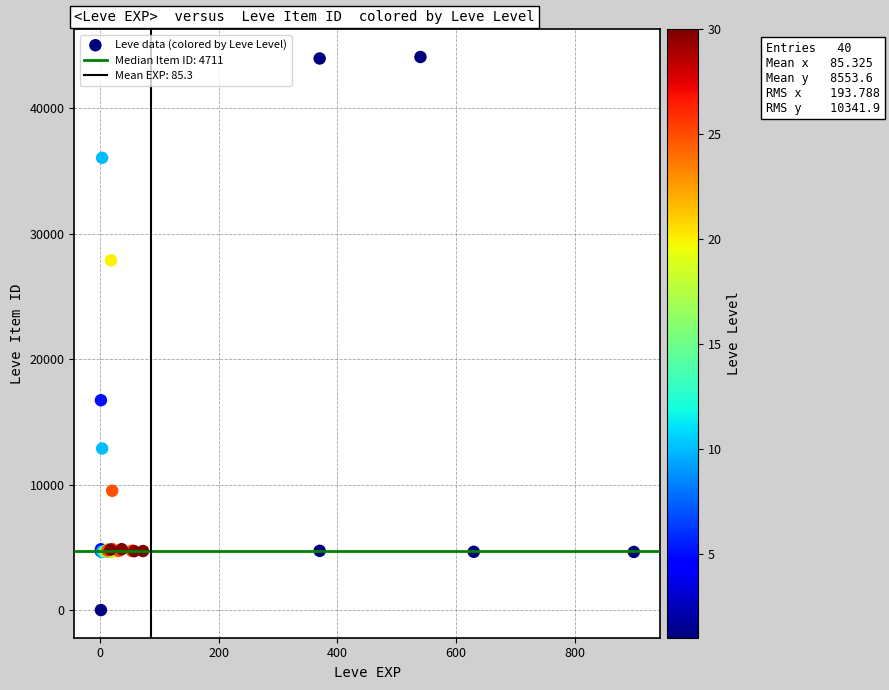

What Y value in the scatter plot is closest to 22050?

16734